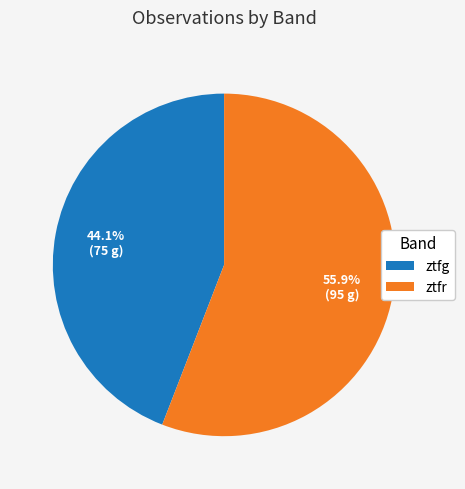

To the nearest percent, what portion does ztfr represent?

56%